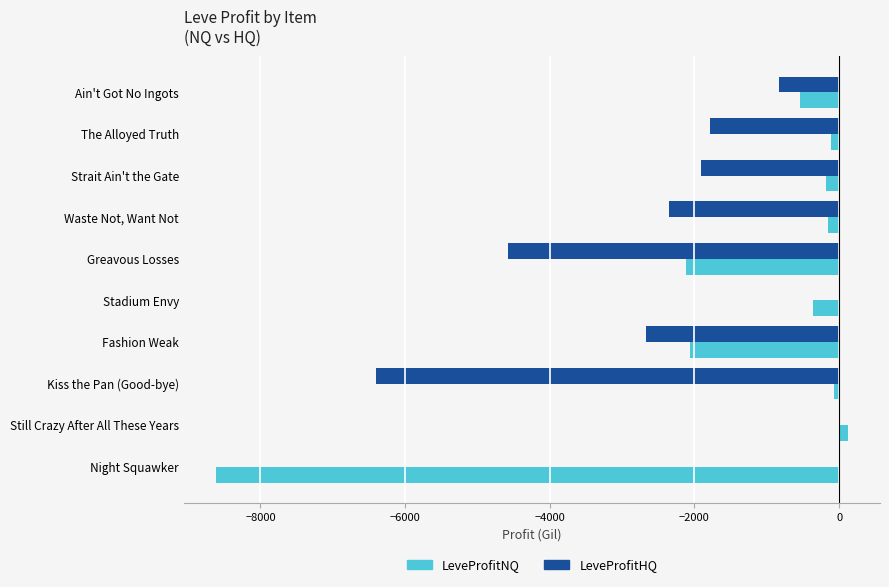

What is the sum of all LeveProfitHQ values?

-20508.8